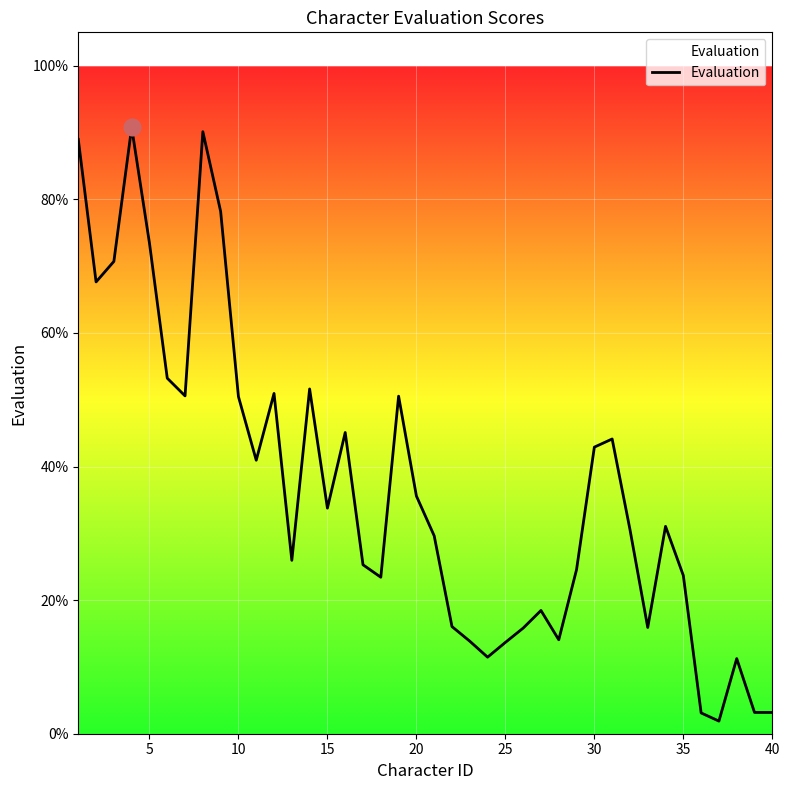

What is the greatest value displayed?

90.8